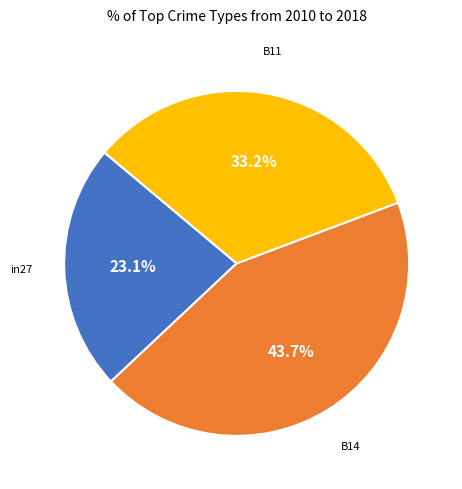

To the nearest percent, what is the difference between the largest and smallest slice percentages?

21%